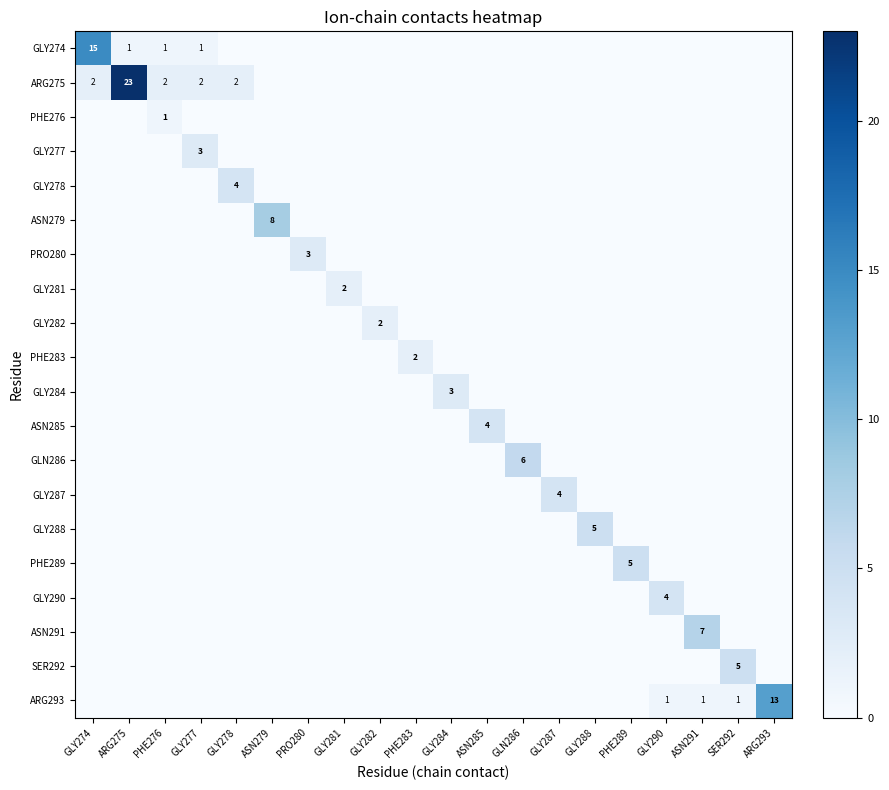

What is the difference between the maximum and second lowest values in the GLY287 series?

4